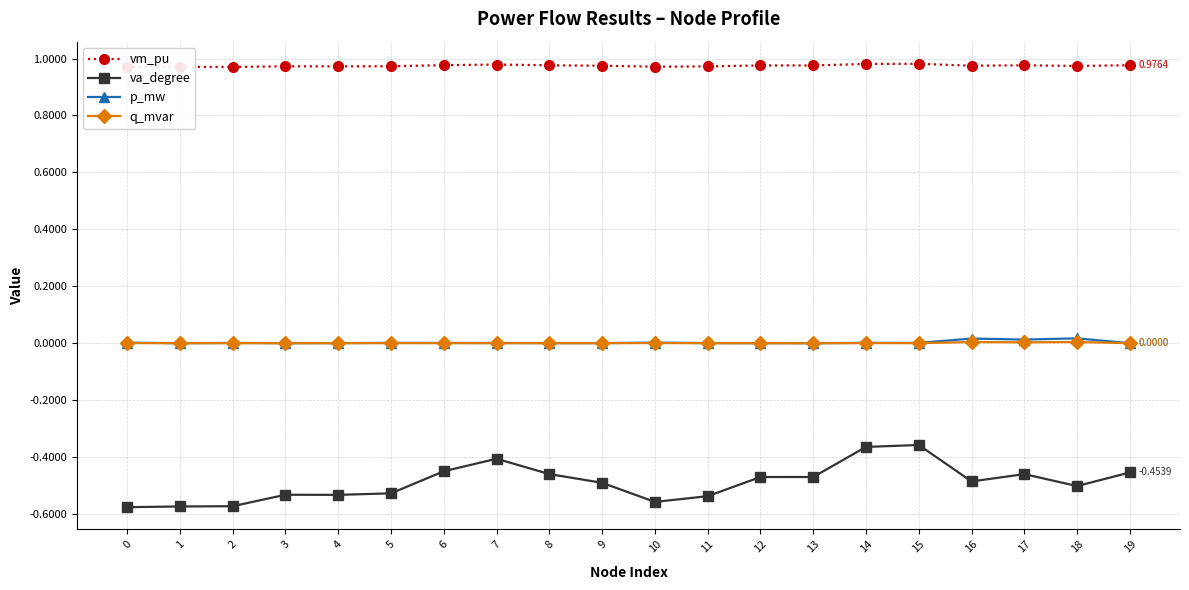

Which category has the highest value in the vm_pu series?

15